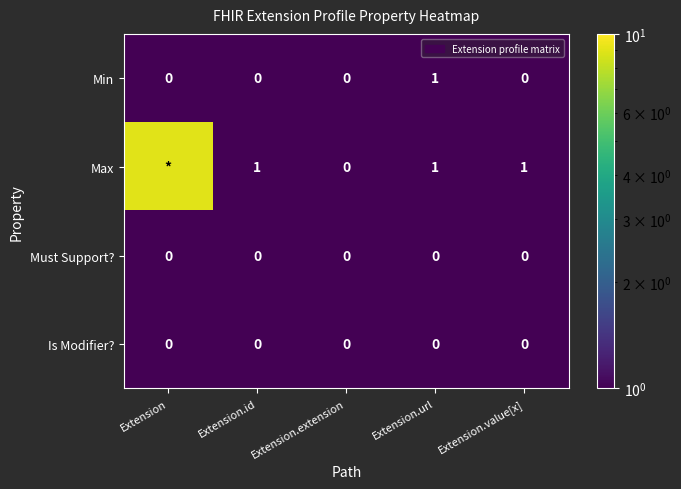

The Max series shows 1 at Extension.id. True or false?

True